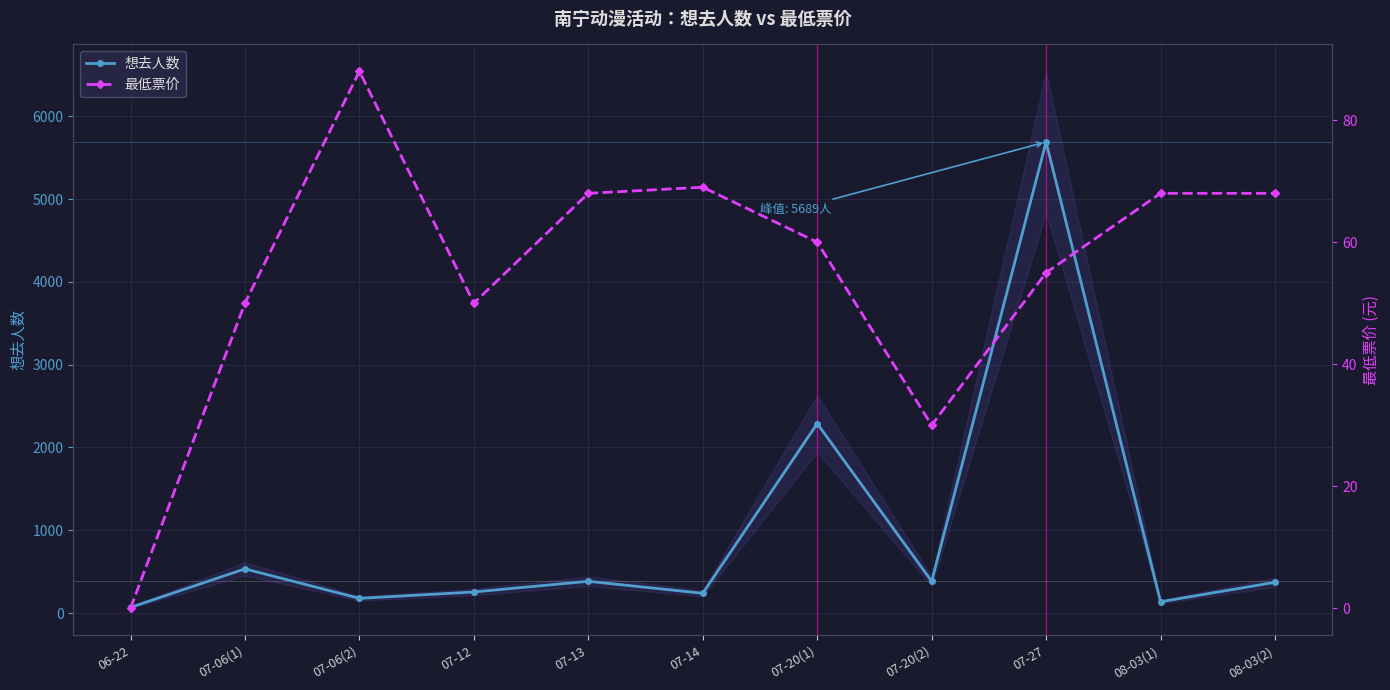

True or false: 最低票价 and 想去人数 intersect in this chart.

False